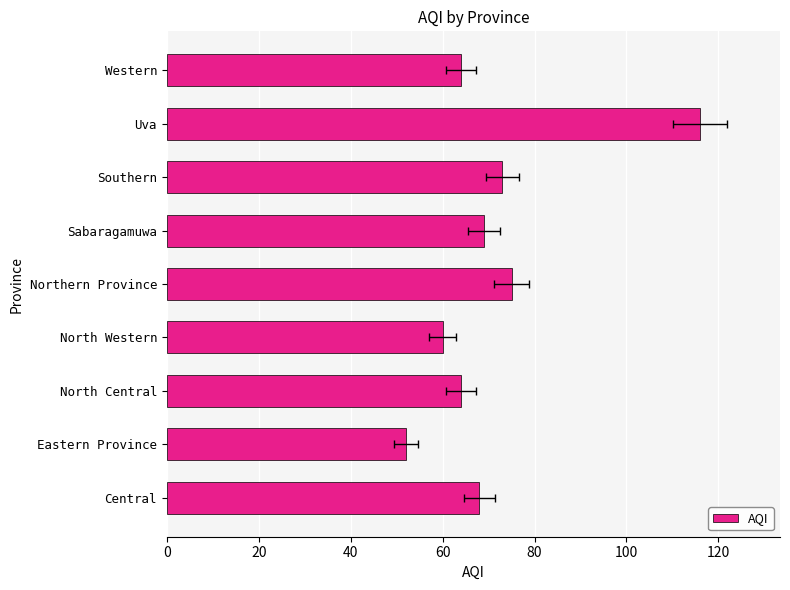

Approximately how many times larger is the value at Western compared to Central?

0.9